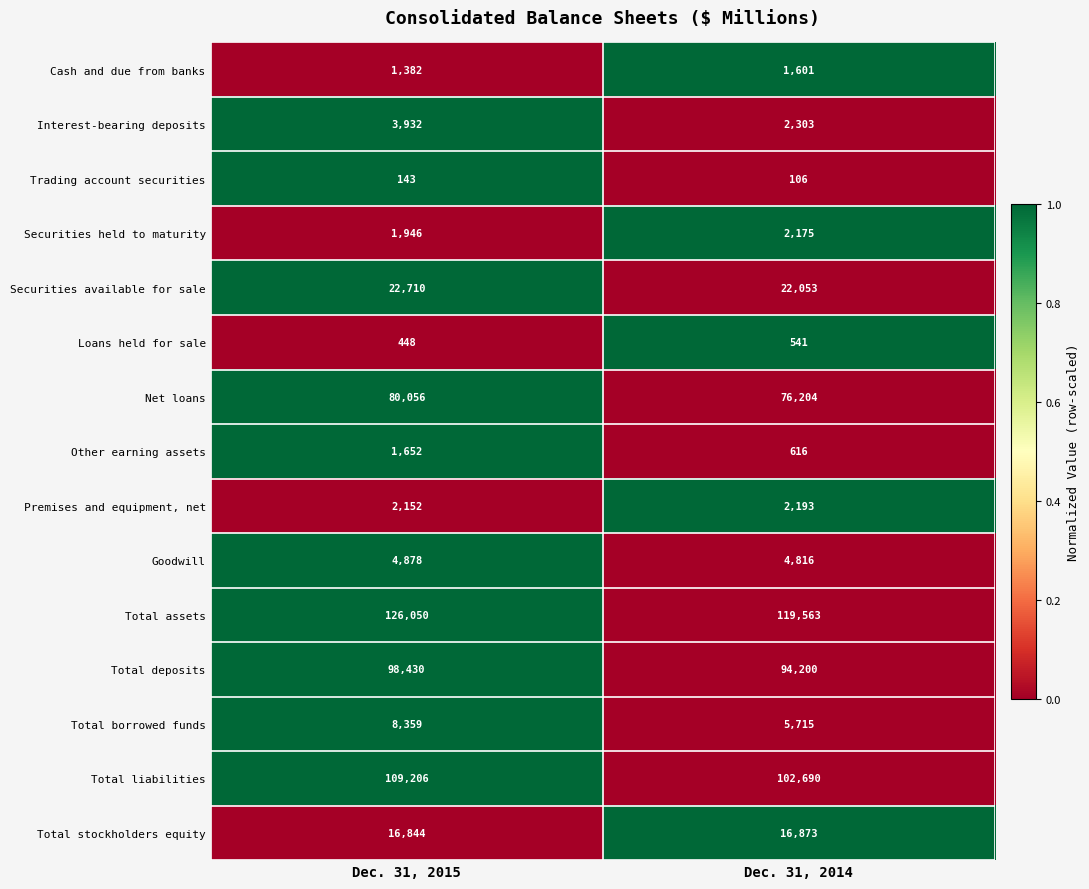

What is the sum of all Total stockholders equity values?

33717